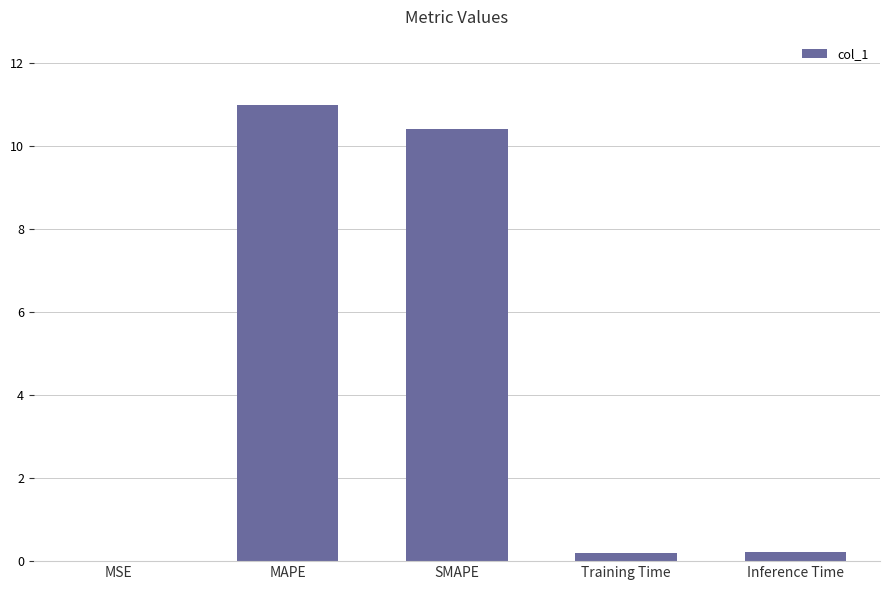

The value at MAPE is 18.4. True or false?

False